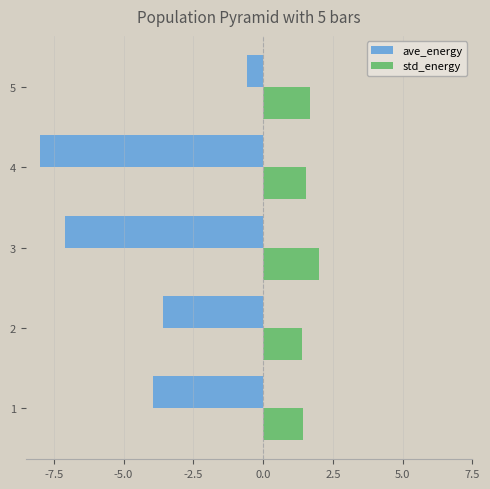

What is the maximum value for std_energy?

2.0